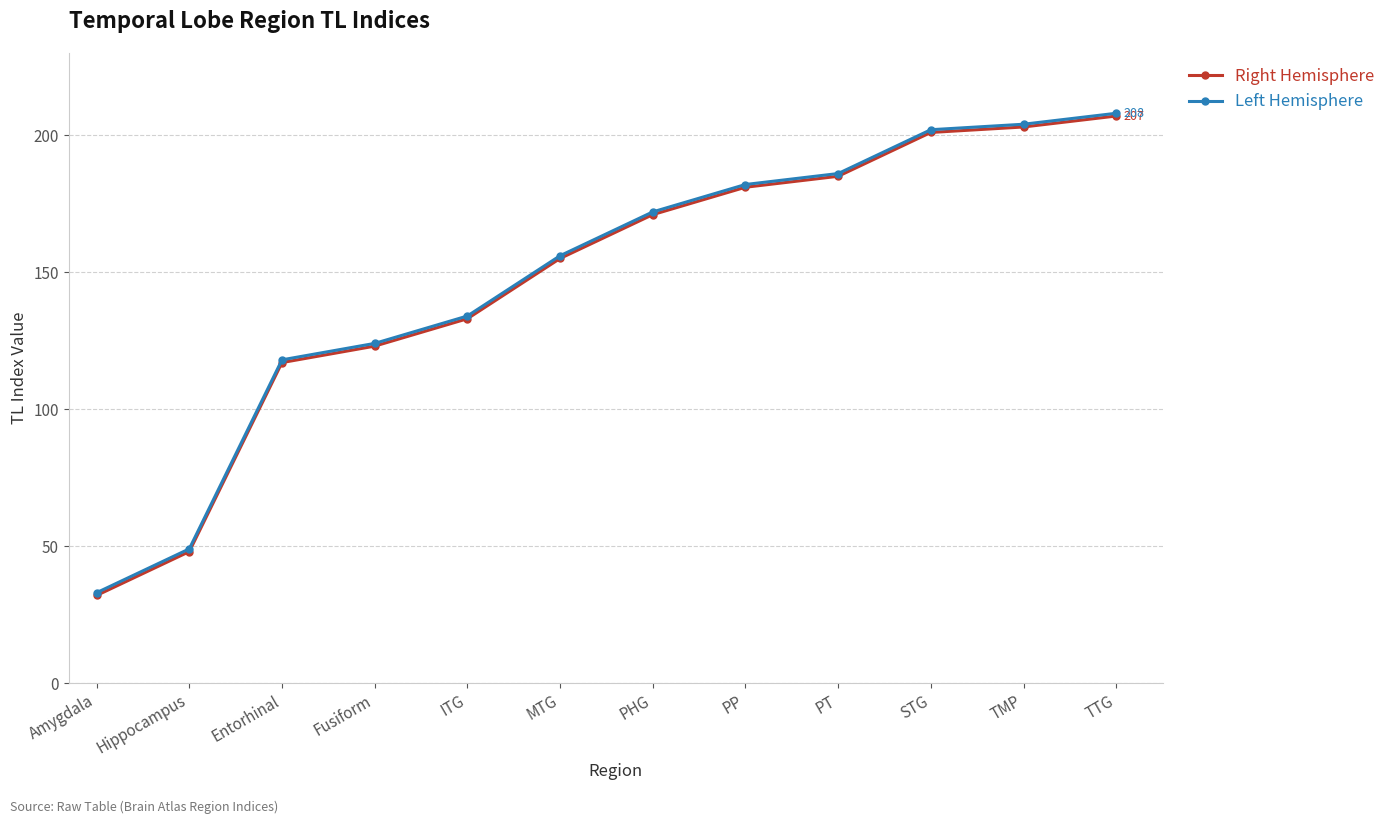

What is the smallest value displayed?

32